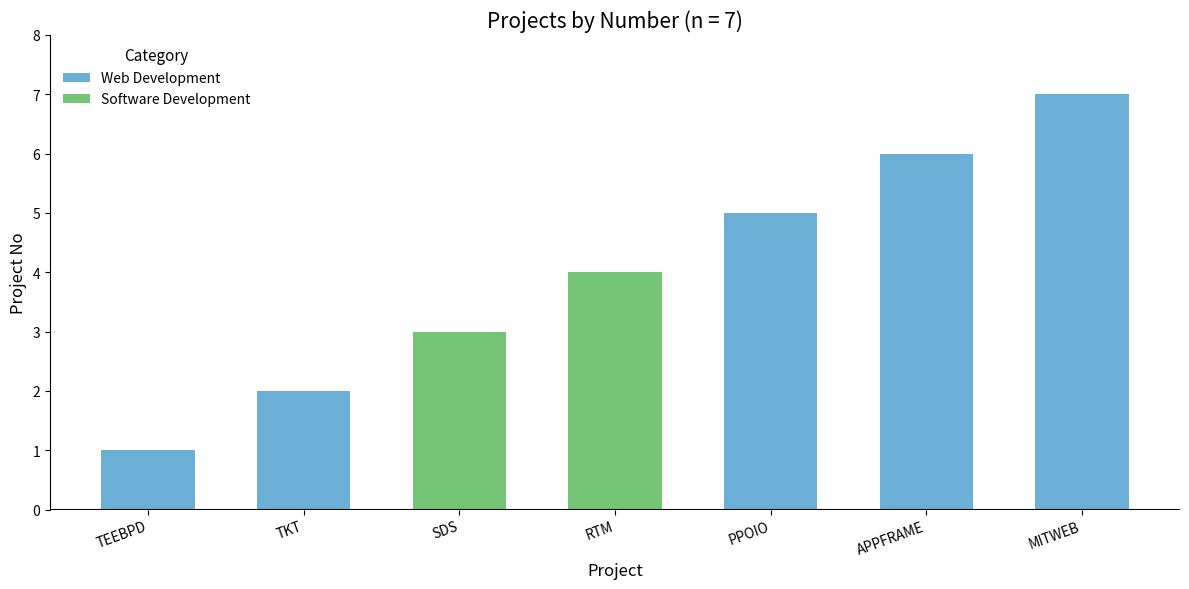

At which label does Web Development reach its minimum?

TEEBPD